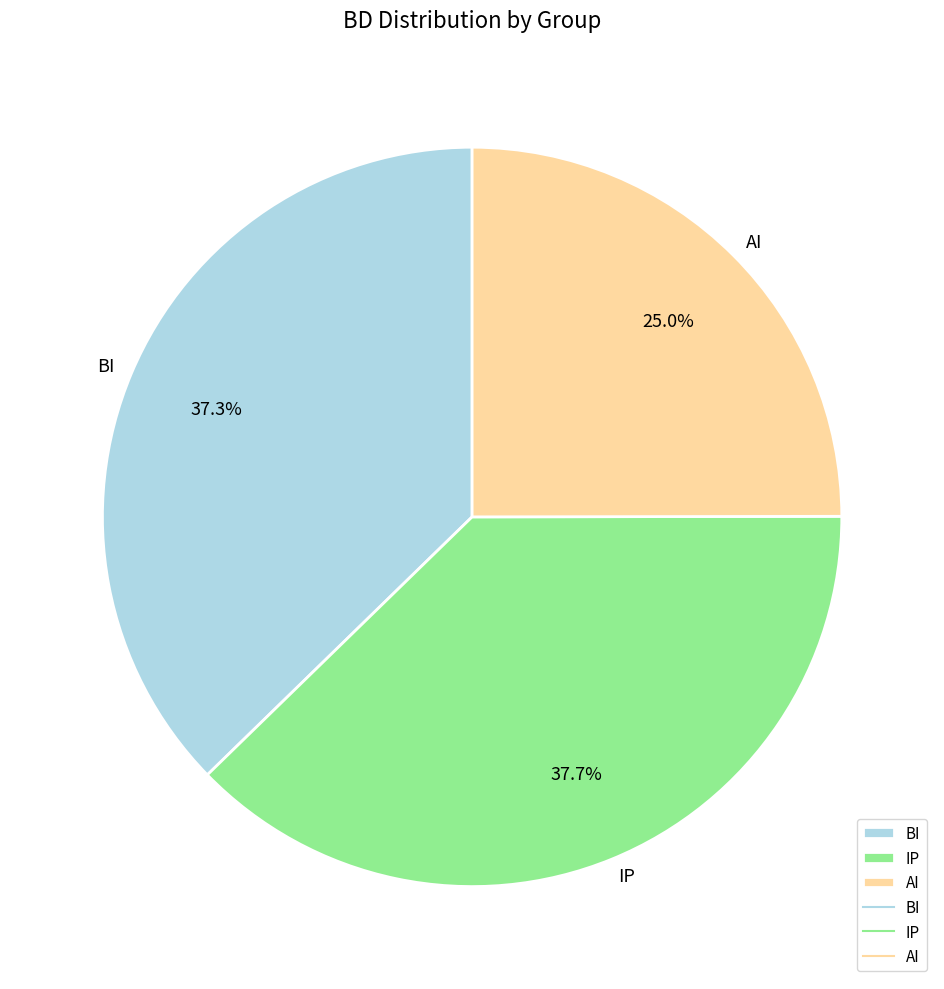

Between BI and AI, which is larger?

BI